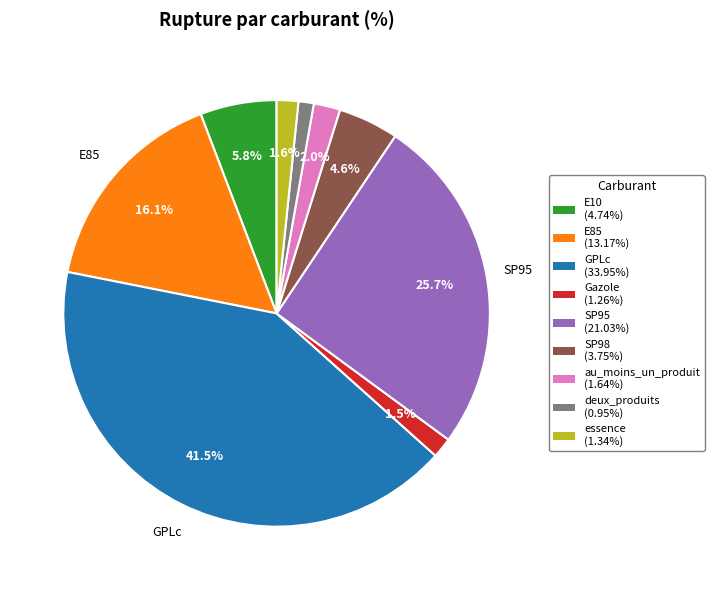

Which slice is the largest?

GPLc